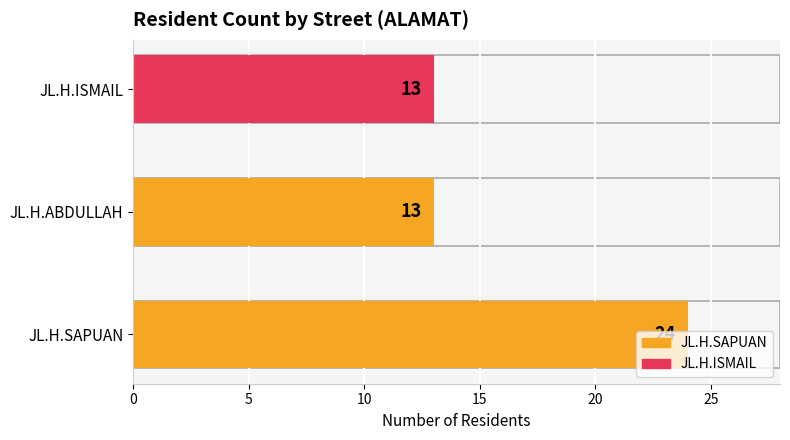

What is the change in value from JL.H.SAPUAN to JL.H.ISMAIL?

-11